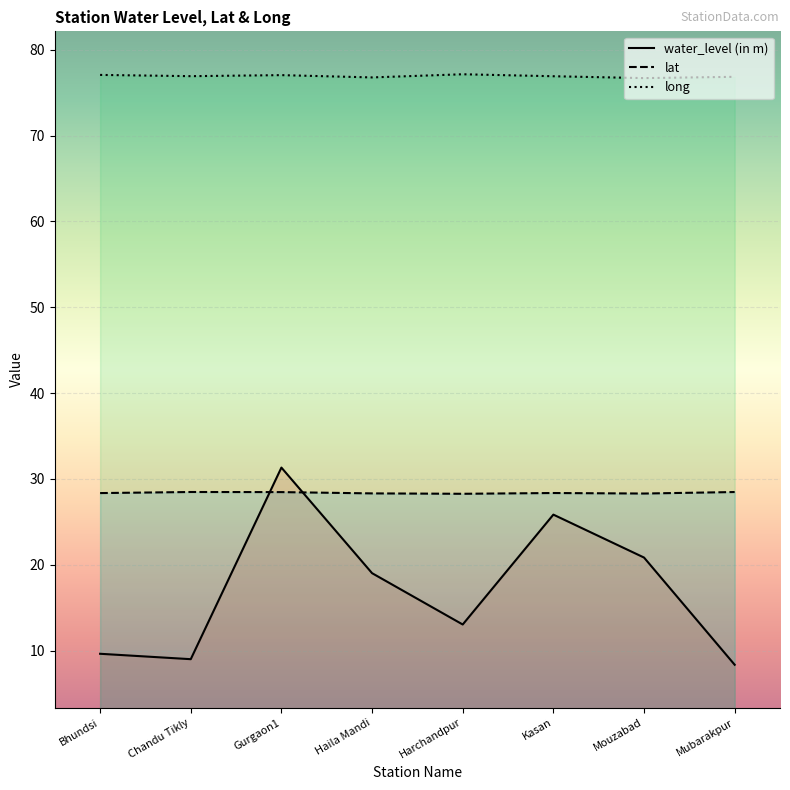

What is the minimum value for lat?

28.3